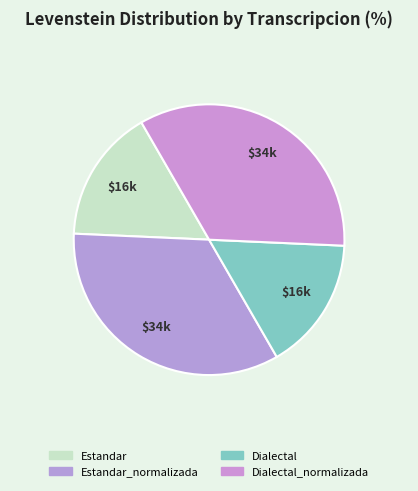

Rank the categories by value from highest to lowest.

Estandar_normalizada, Dialectal_normalizada, Estandar, Dialectal